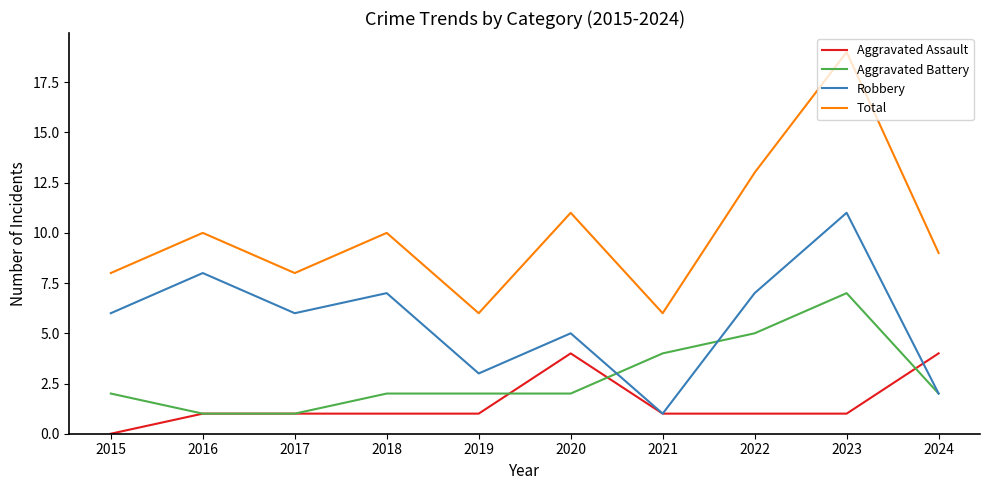

Where is the first local minimum for Total?

2017